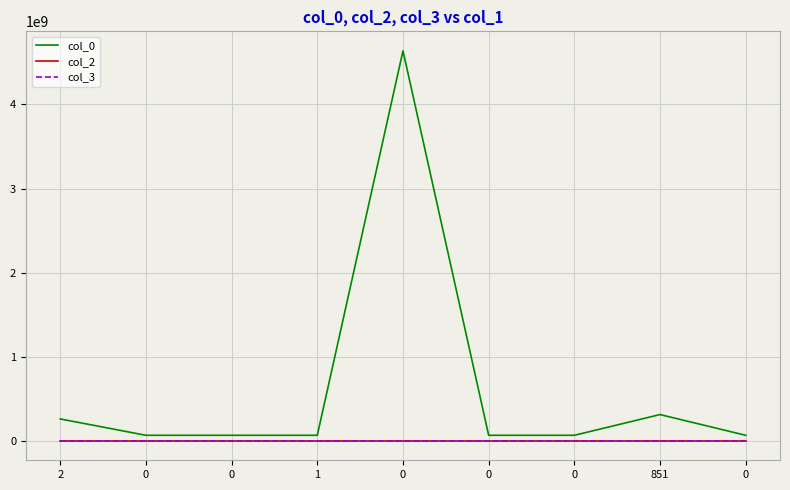

What are all the series names shown in the legend?

col_0, col_2, col_3